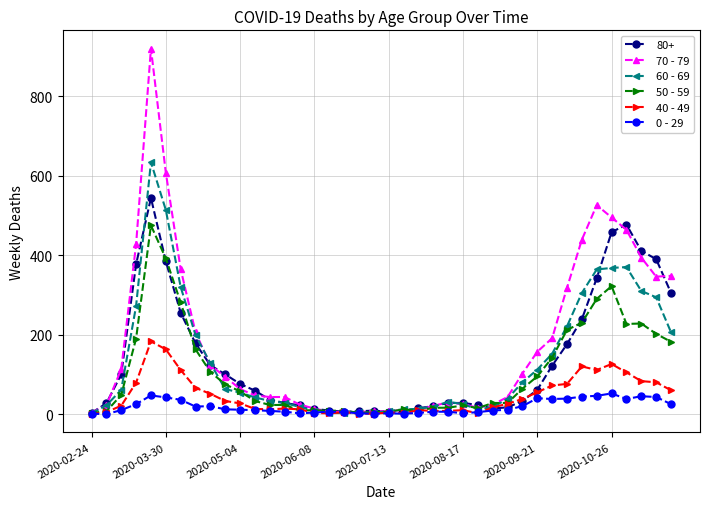

True or false: 80+ has more than 2 points higher than both neighbors.

True